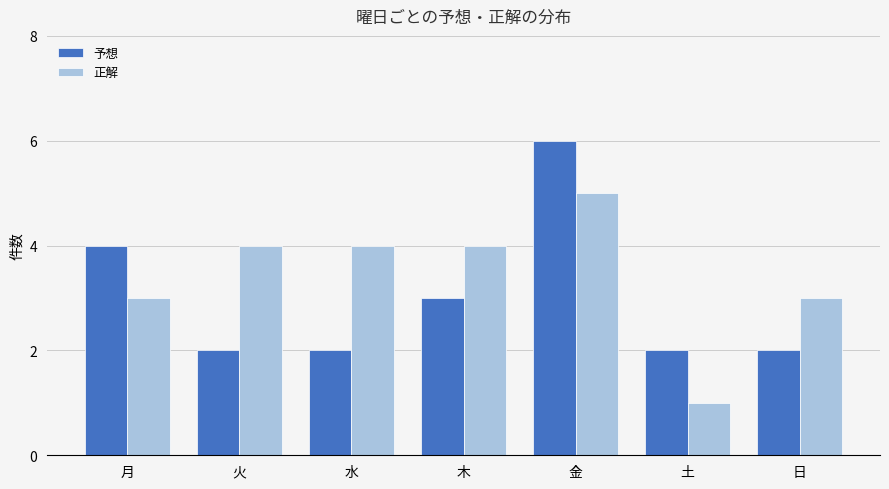

Rank the series by their maximum value, from lowest to highest.

正解, 予想